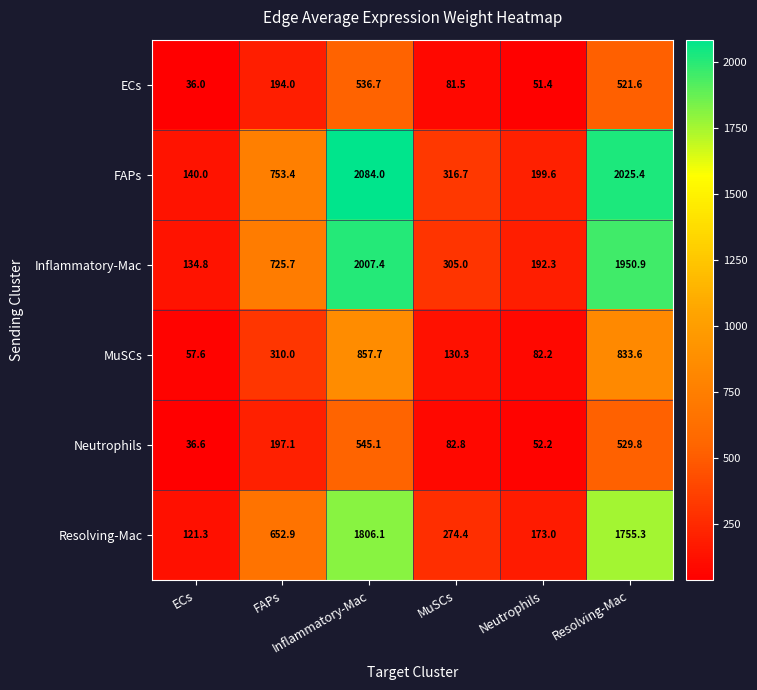

What is the greatest value displayed?

2084.0